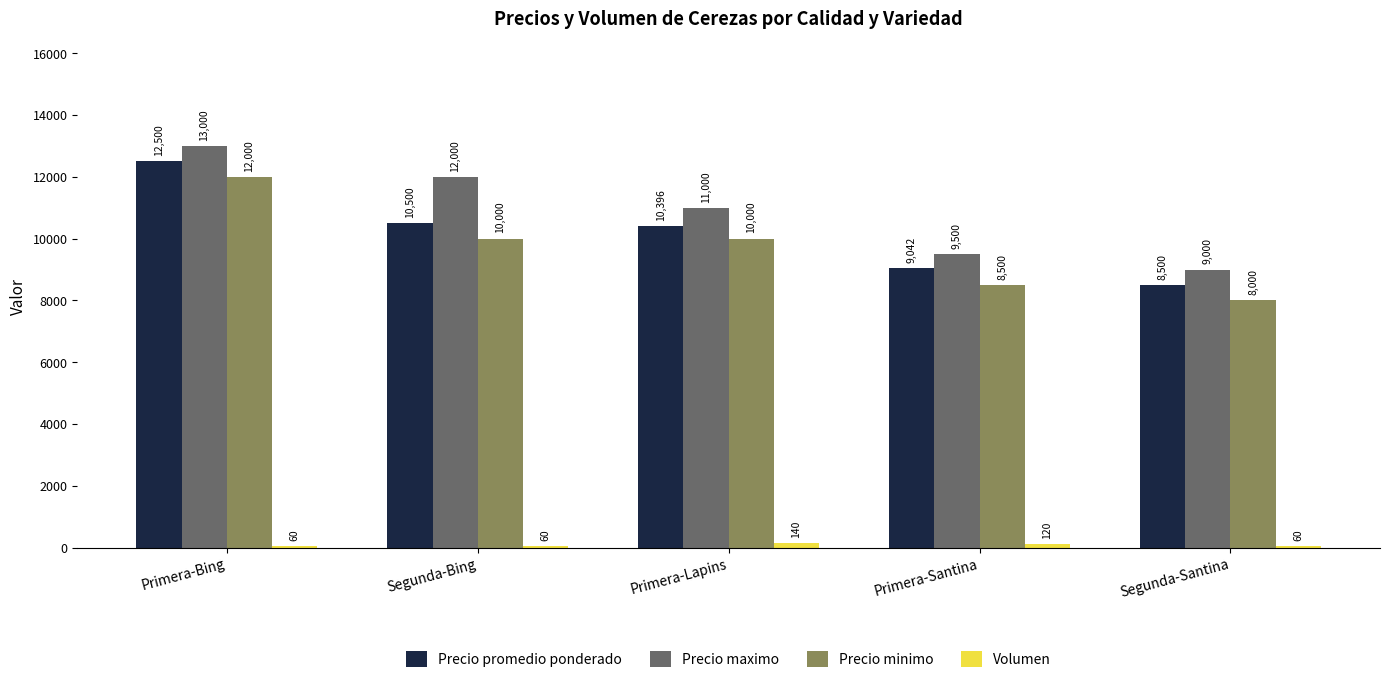

What is the label of the 4th bar from the right?

Segunda-Bing